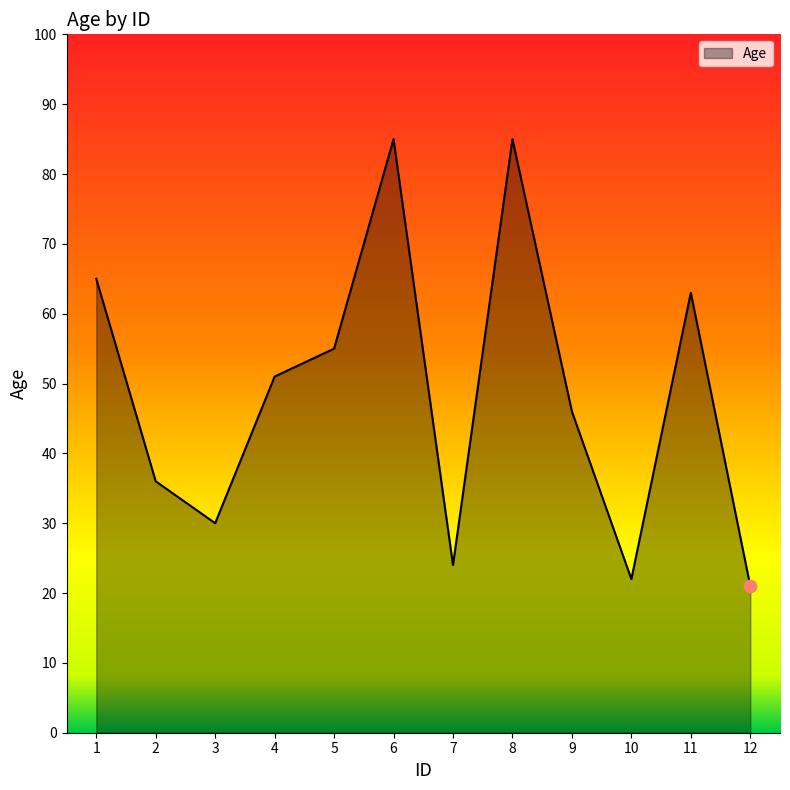

What is the change in value from 6 to 10?

-63